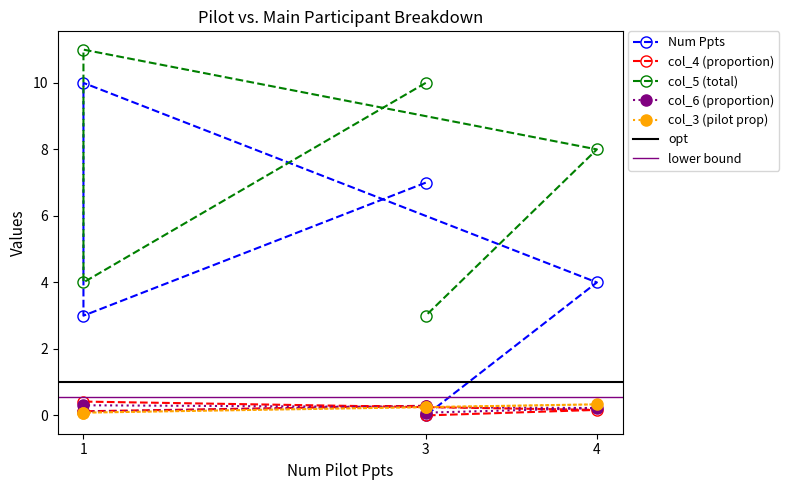

Count the number of data series in this chart.

5